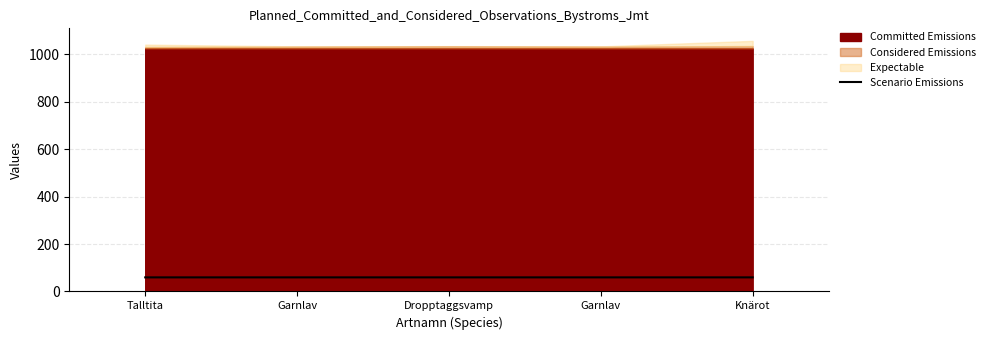

How many lines are shown in the chart?

1